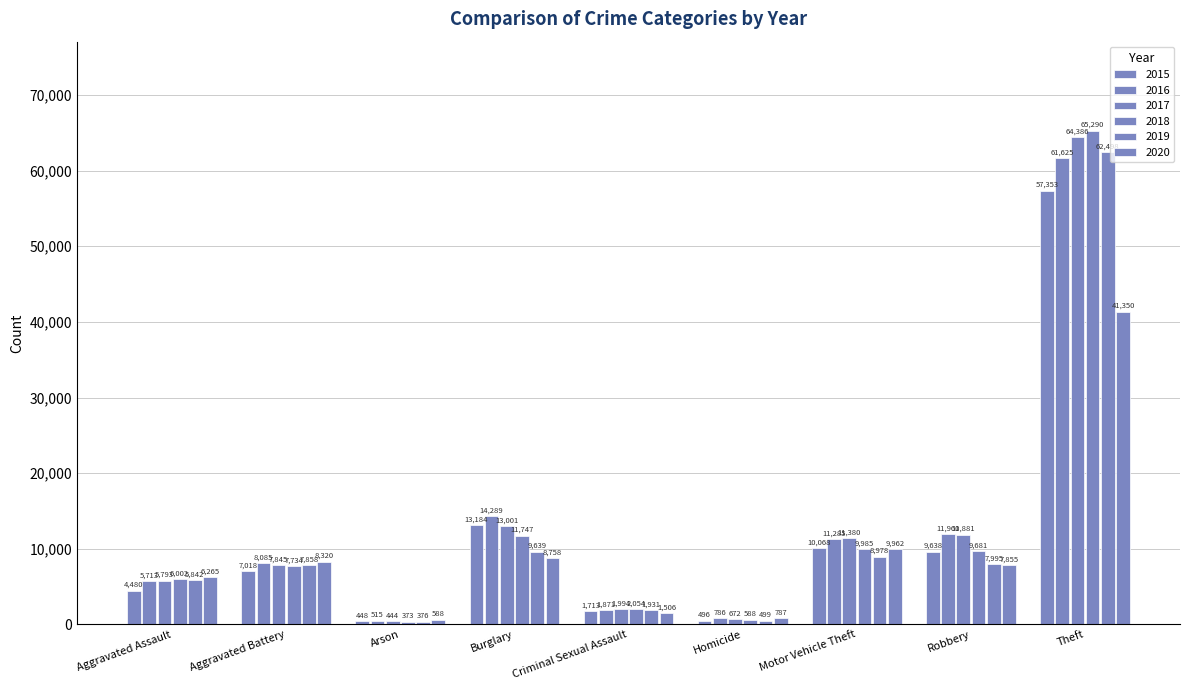

What is the difference between the second highest and second lowest values in the 2015 series?

12688